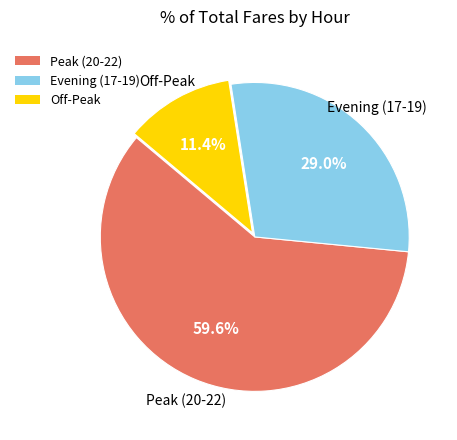

Which slice is the largest?

Peak (20-22)